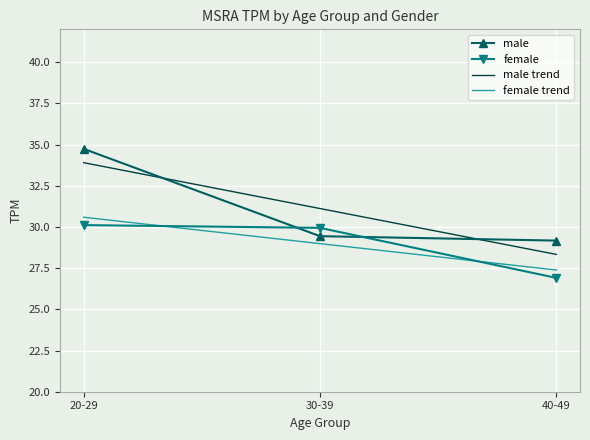

The female series shows 30.1 at 20-29. True or false?

True